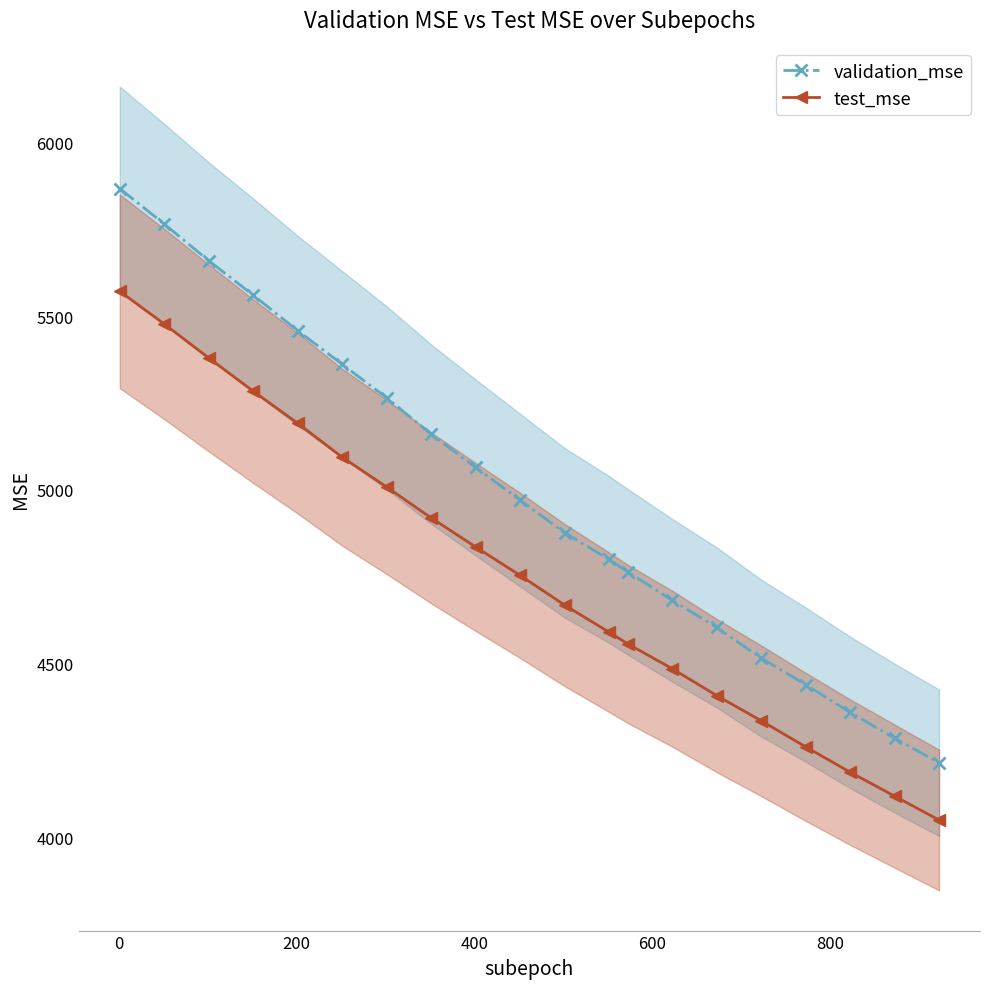

True or false: validation_mse and test_mse intersect in this chart.

False